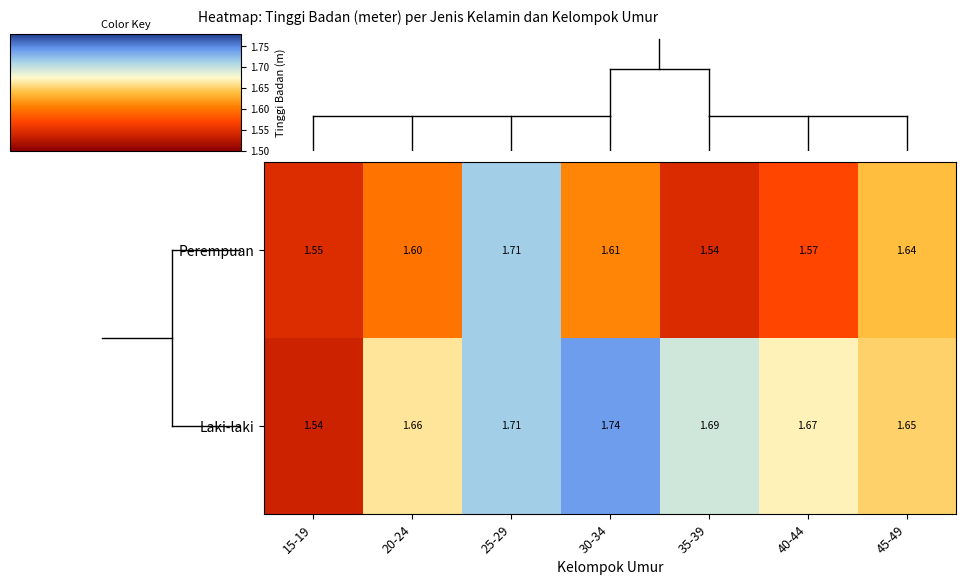

Which series has the widest spread of values?

Laki-laki